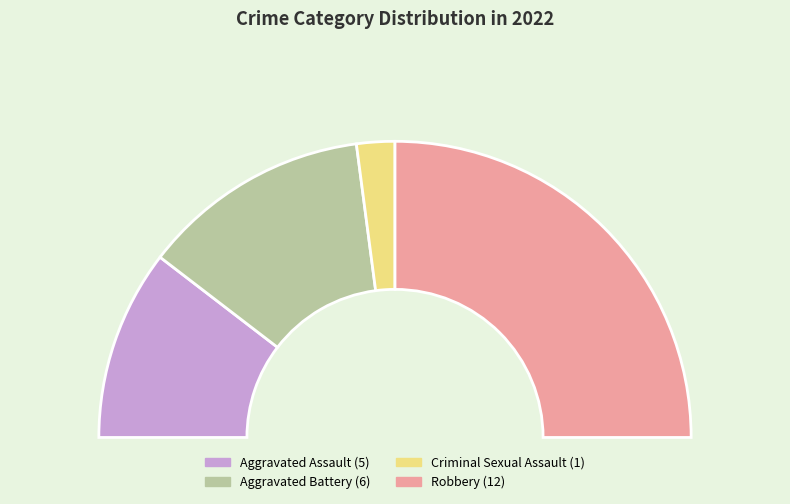

The Robbery slice represents 50% of the pie. True or false?

True